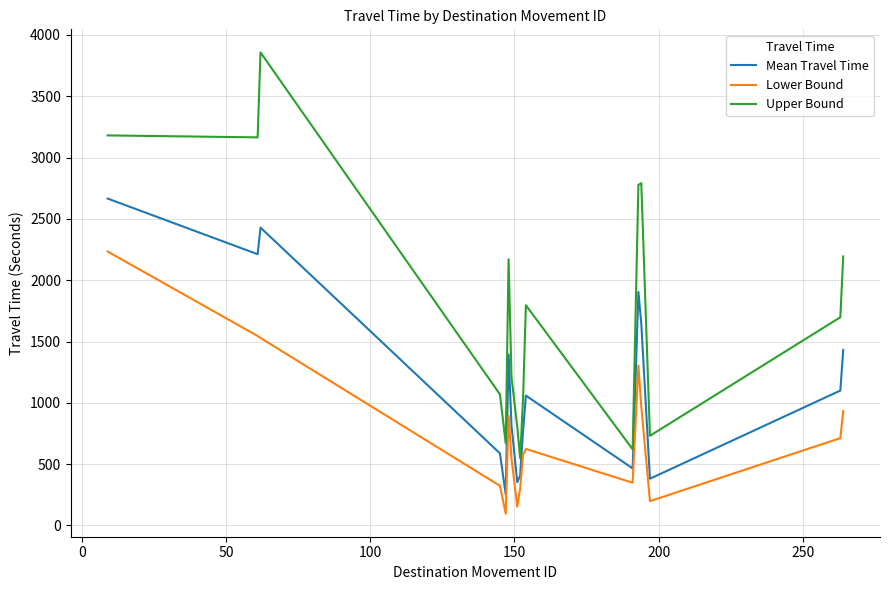

Which series has the widest spread of values?

Upper Bound